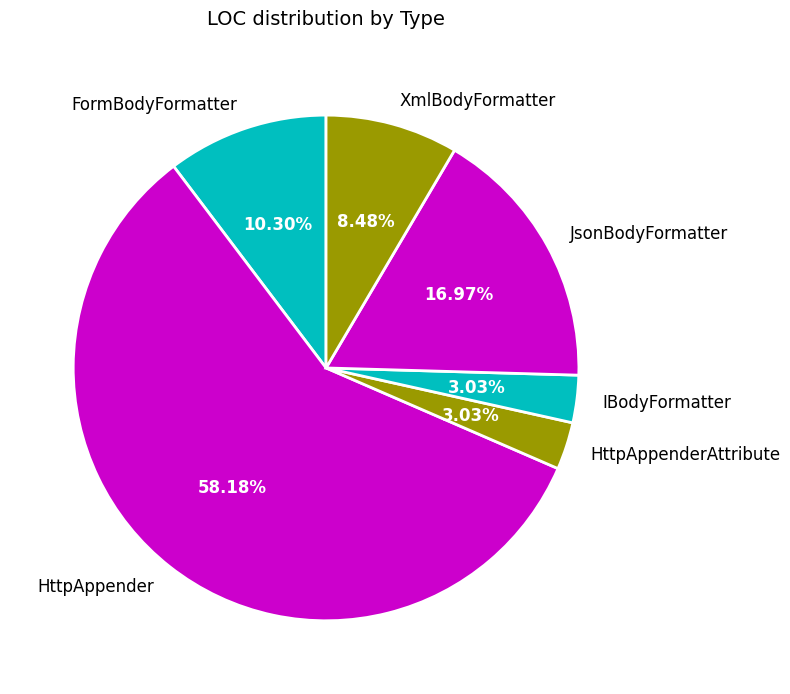

How many slices are in this pie chart?

6